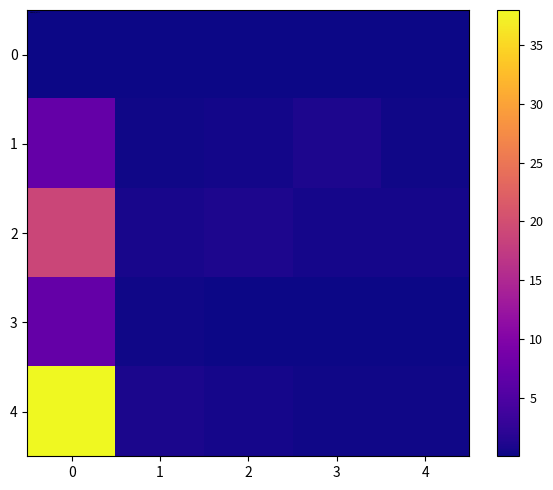

Rank the series by their maximum value, from lowest to highest.

0, 1, 3, 2, 4